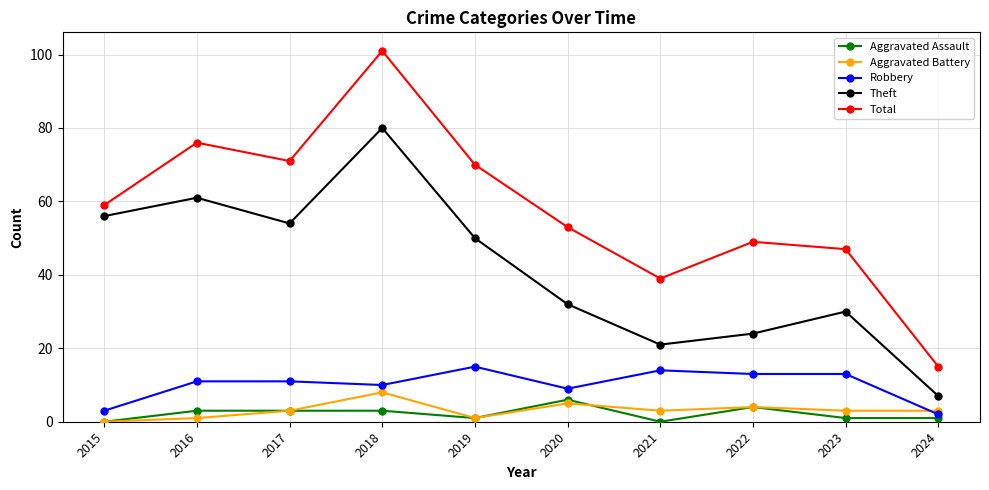

Which series changed the most between 2019 and 2020?

Theft